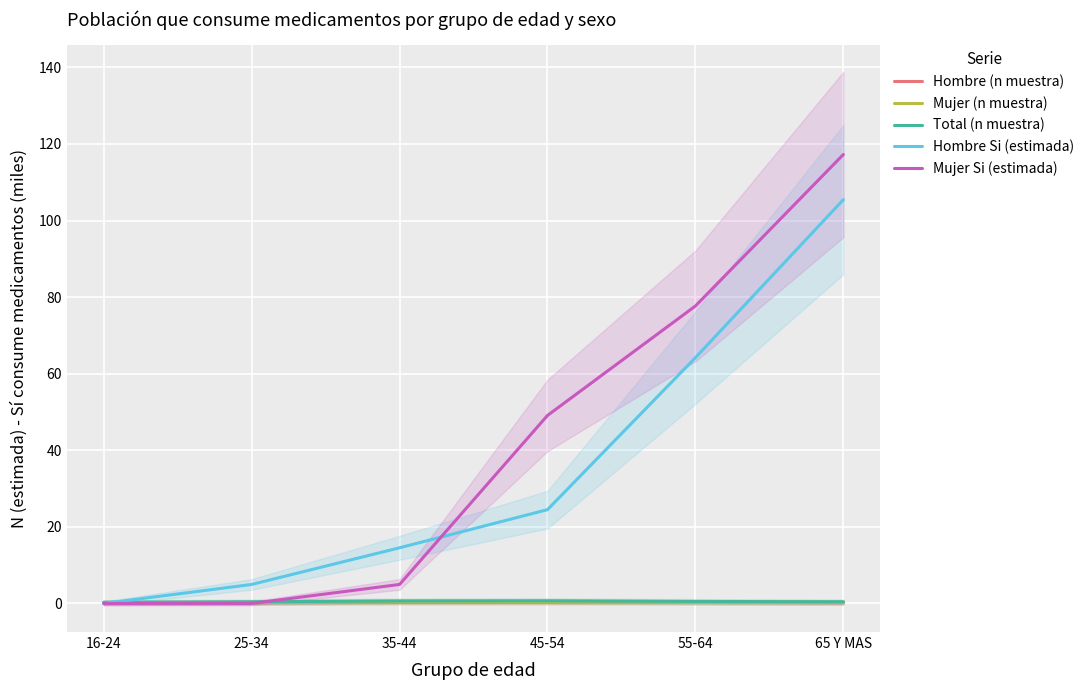

Rank the series at 55-64 from lowest to highest value.

Hombre (n muestra), Mujer (n muestra), Total (n muestra), Hombre Si (estimada), Mujer Si (estimada)